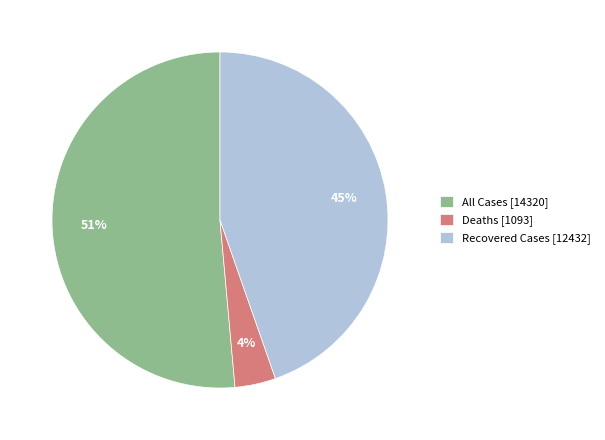

Rank the categories by value from lowest to highest.

Deaths, Recovered Cases, All Cases